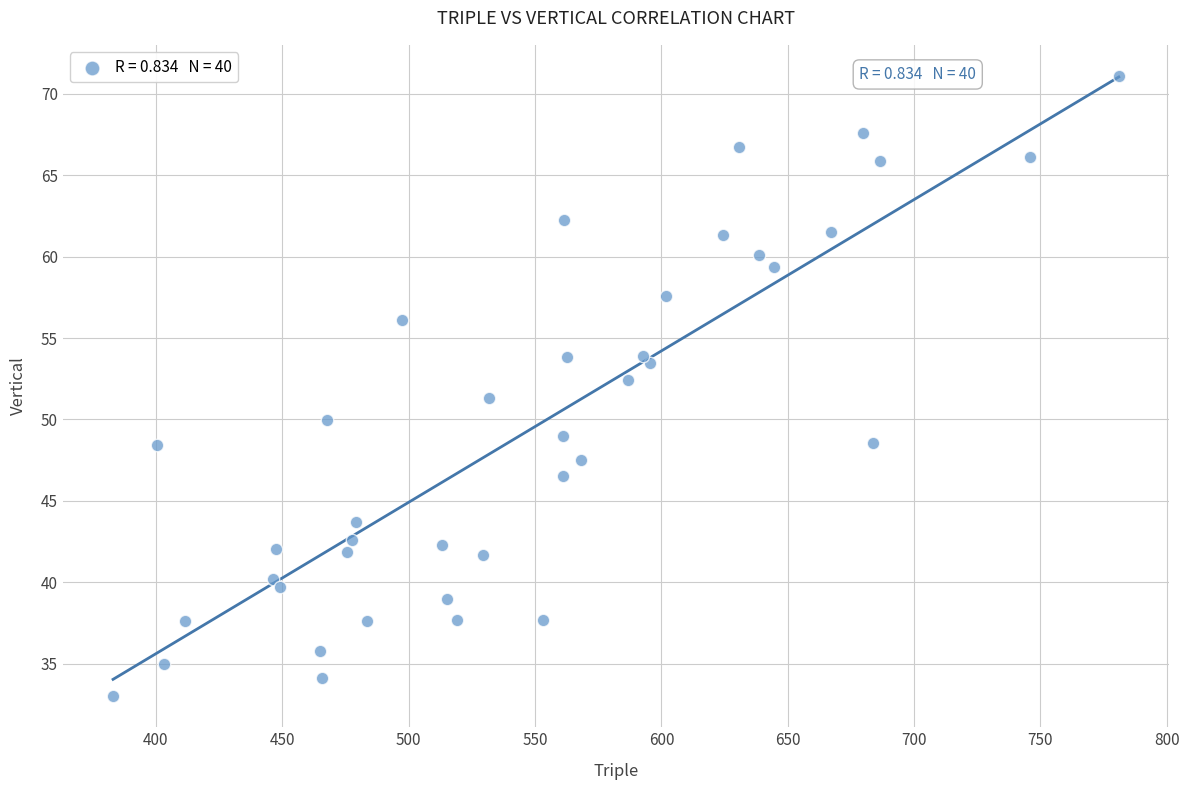

What is the range of X values (max minus min)?

398.0